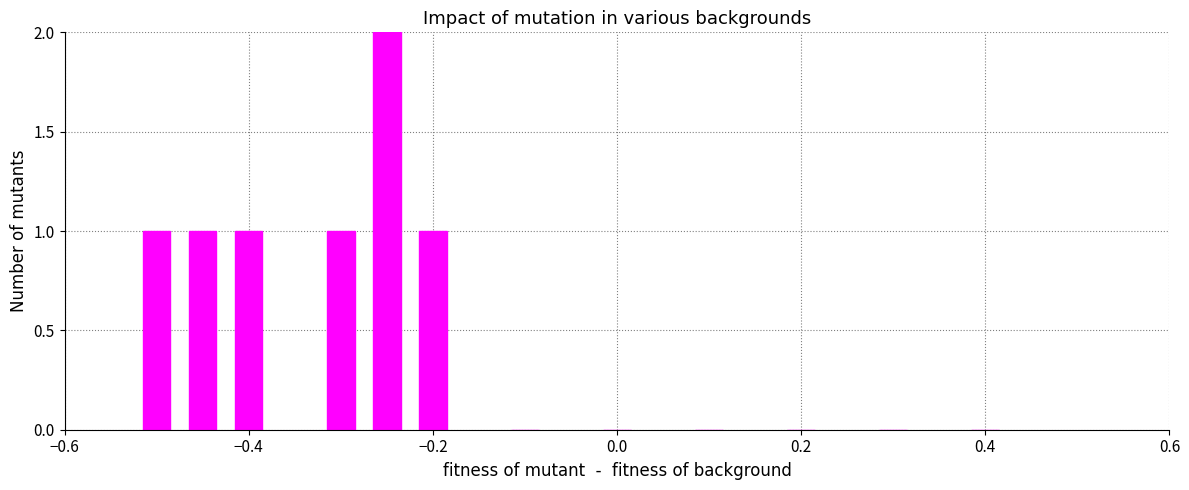

What is the sum of all values?

7